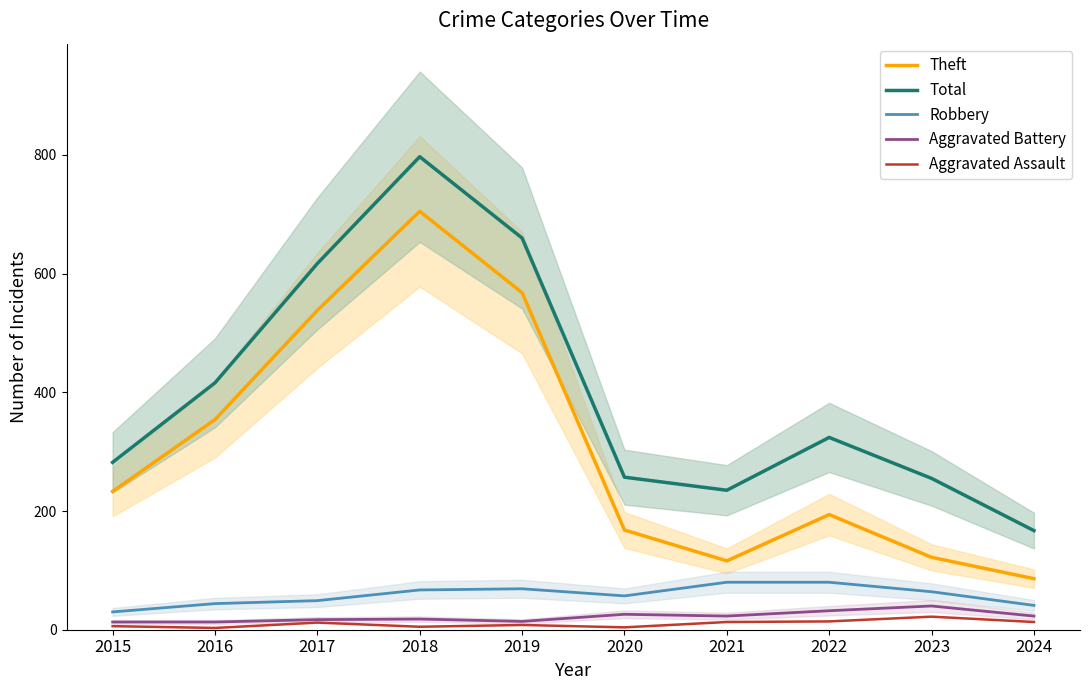

True or false: Aggravated Assault has more than 1 interior local peaks.

True